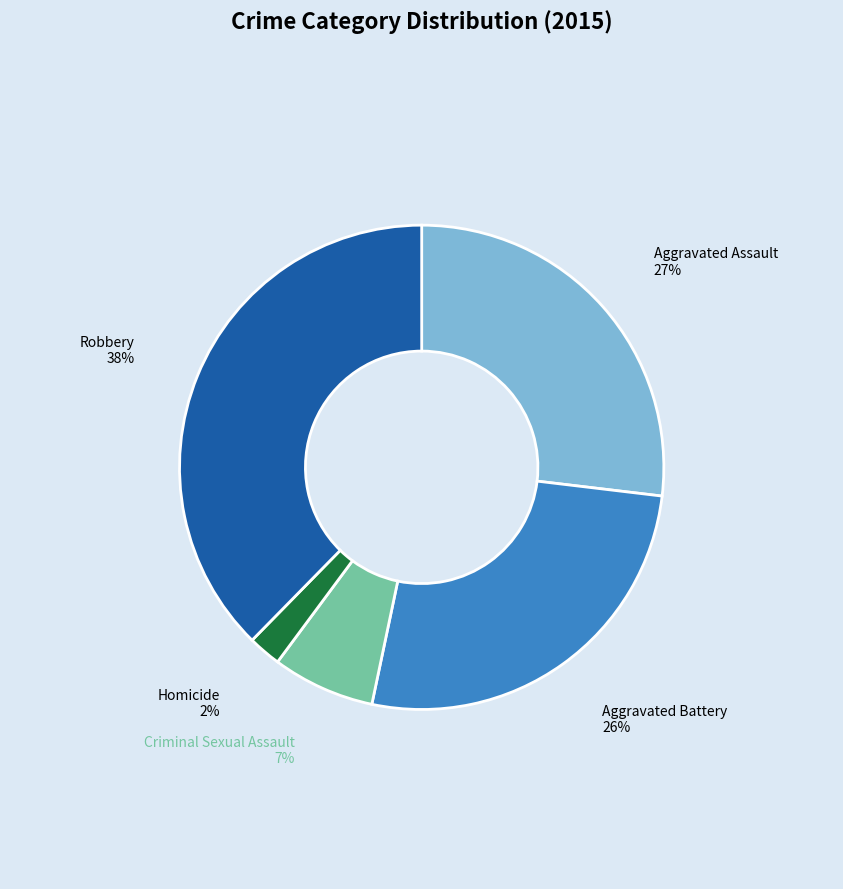

True or false: Homicide accounts for 2% of the total.

True